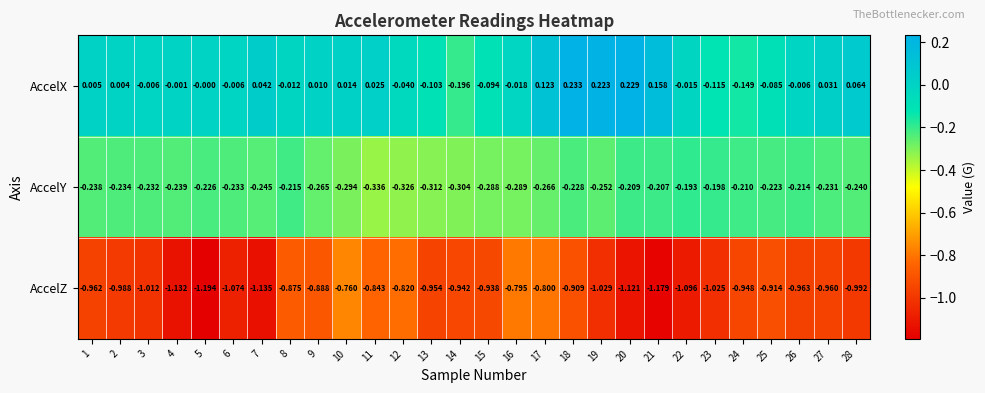

Rank the series by their maximum value, from highest to lowest.

AccelX, AccelY, AccelZ